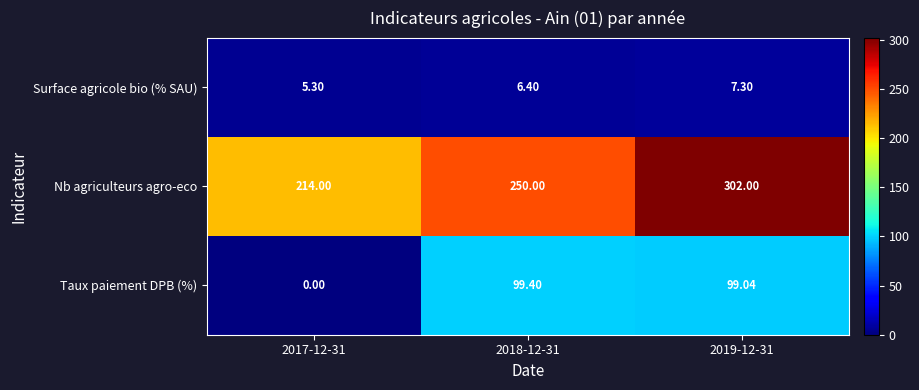

What is the total value across all series at 2019-12-31?

408.3